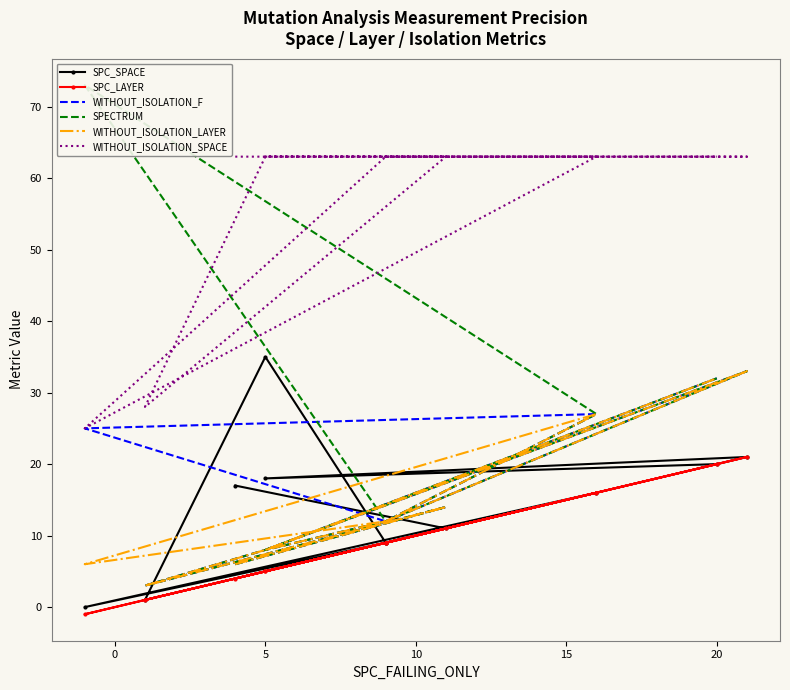

What is the sum of all WITHOUT_ISOLATION_F values?

180